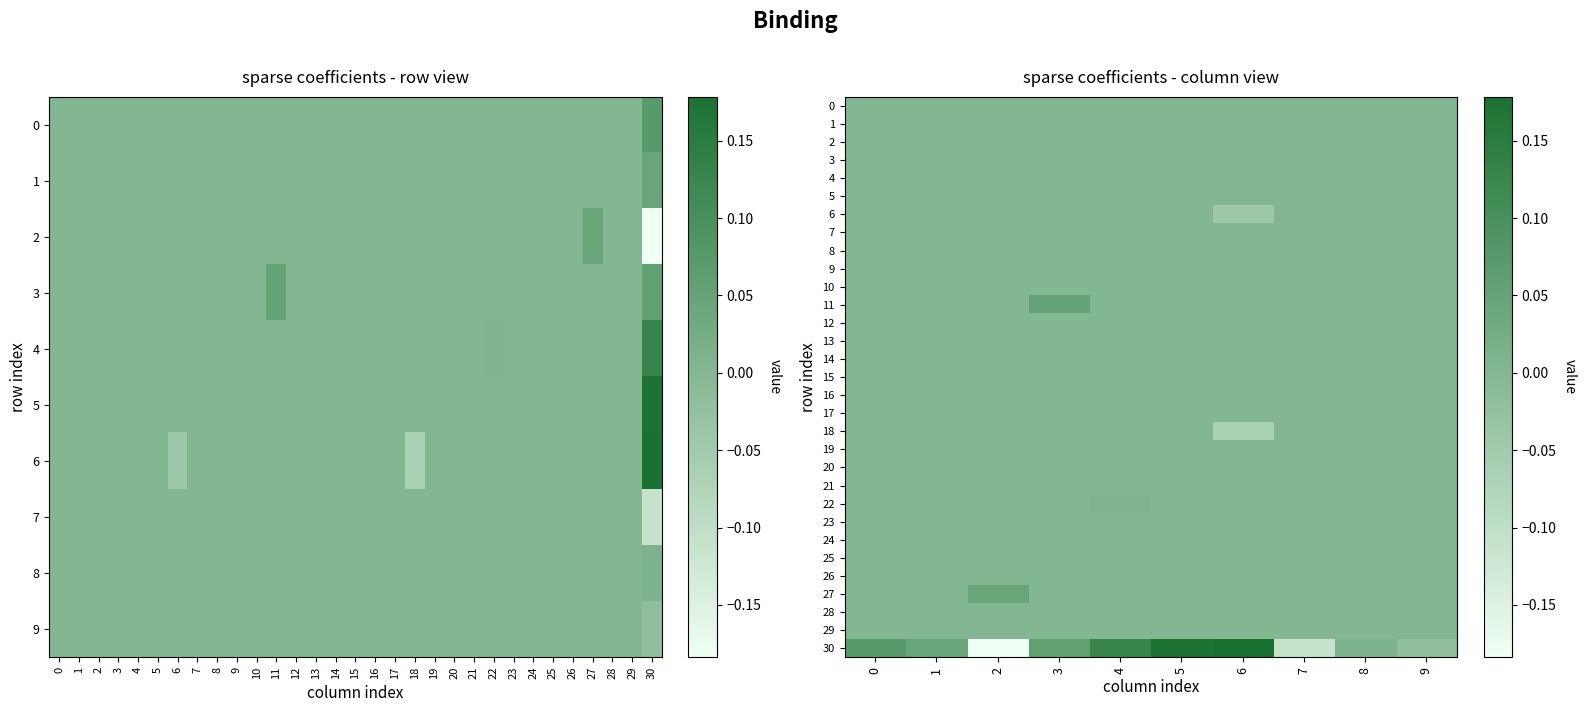

How many distinct data groups are displayed?

31